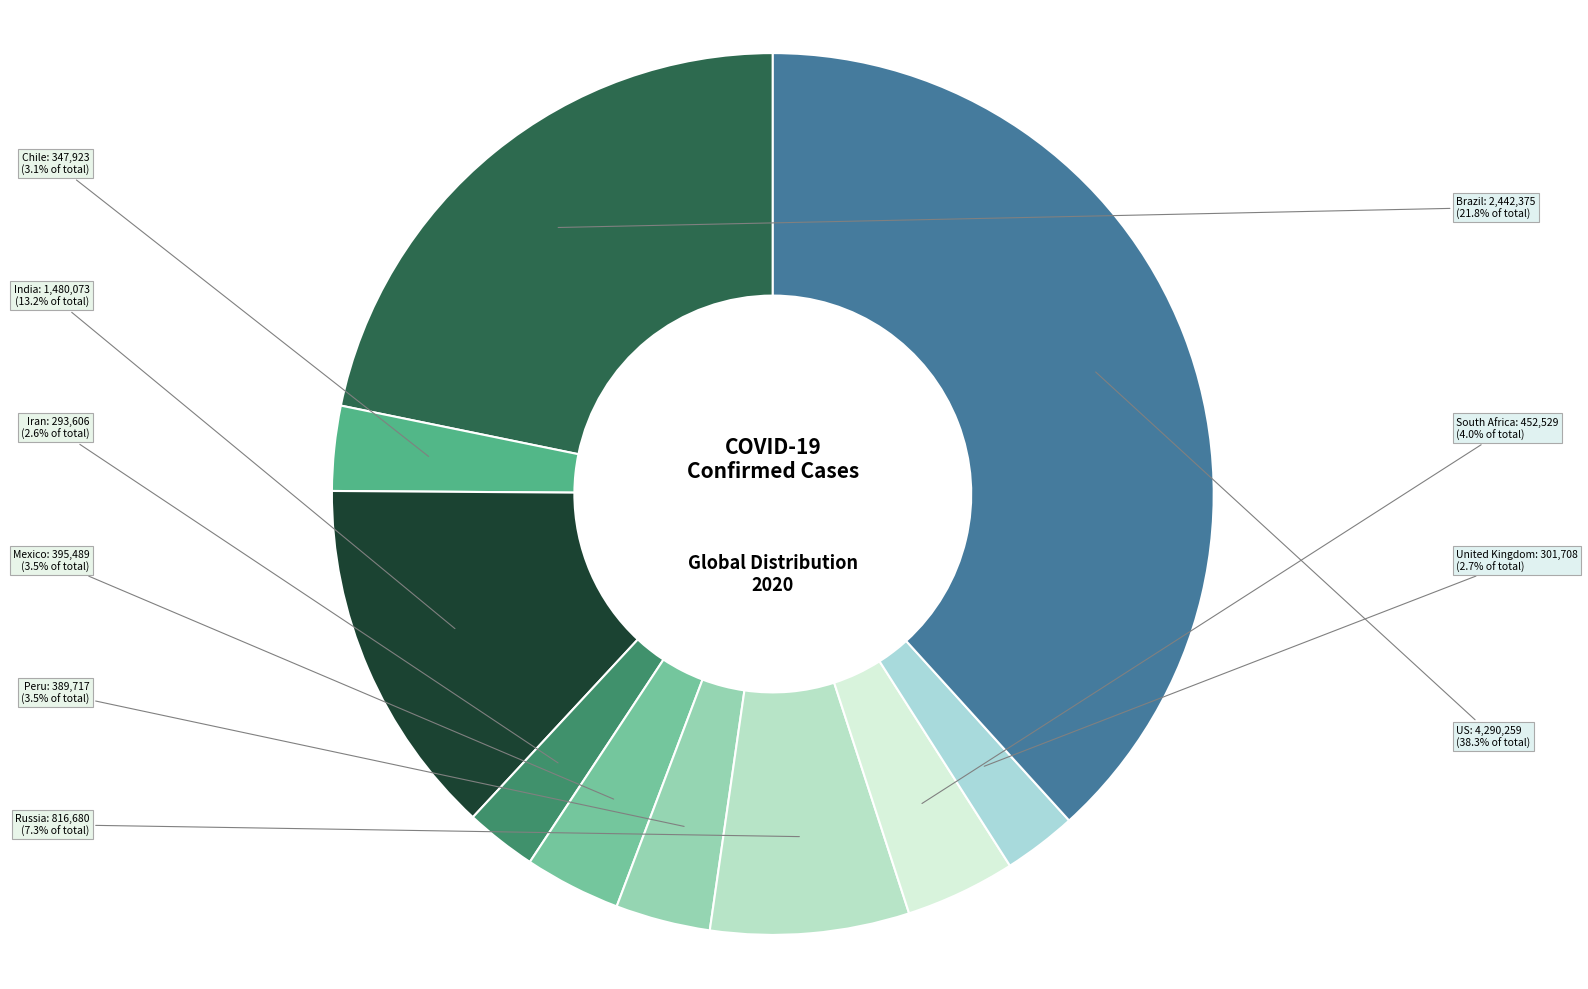

Which category has the biggest portion of the pie?

US